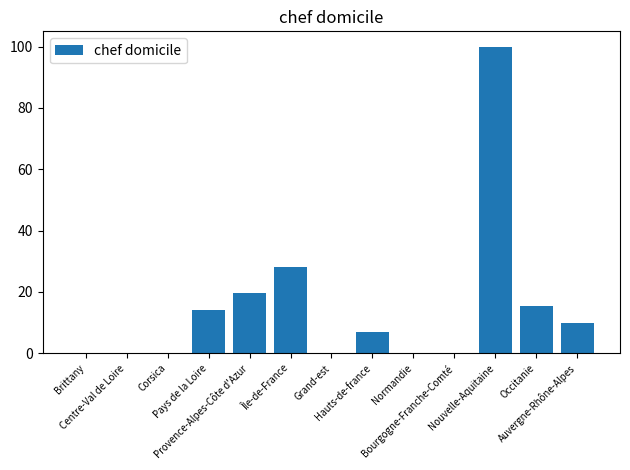

What is the ratio of the value at Nouvelle-Aquitaine to the value at Hauts-de-france?

14.3